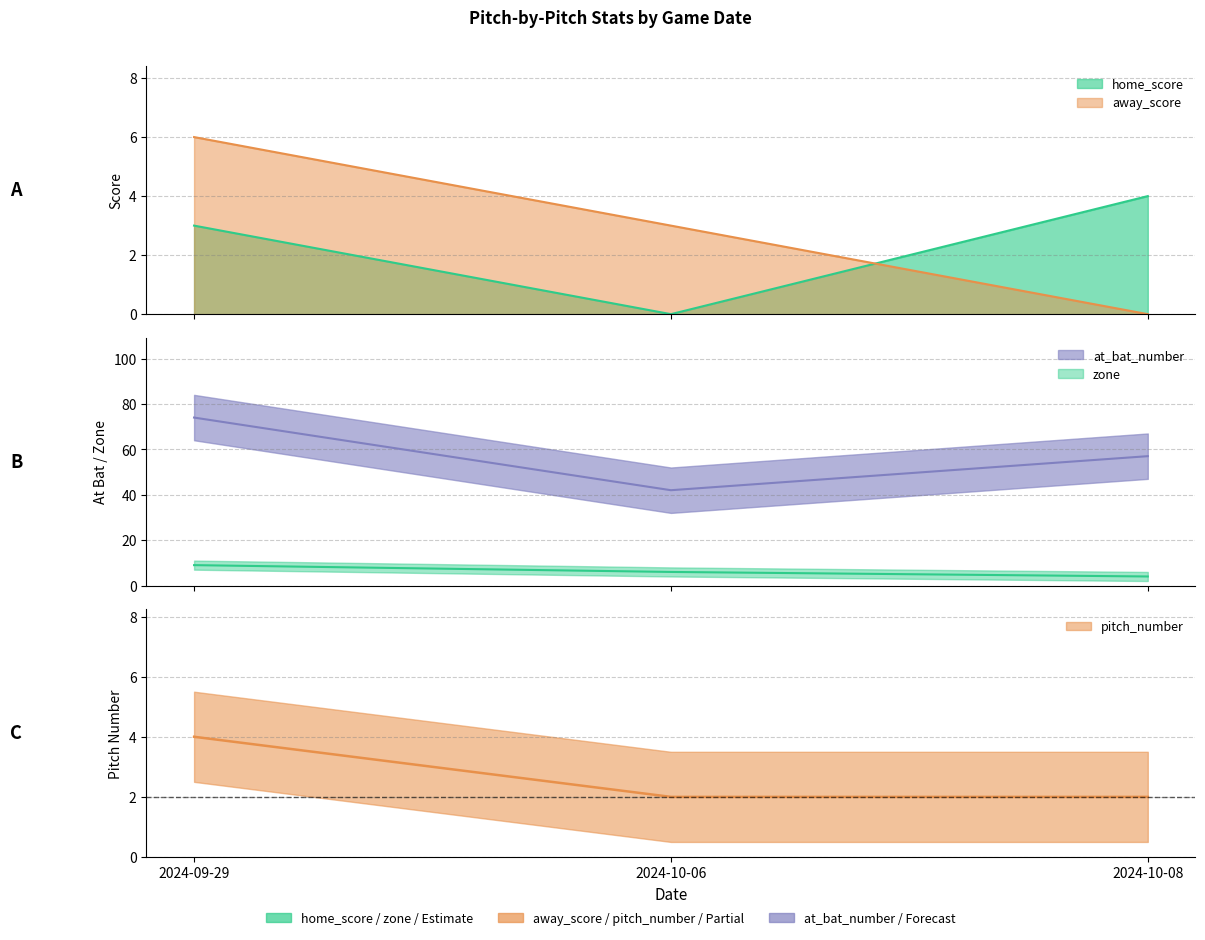

At which category does the chart reach its minimum across all series?

2024-10-06